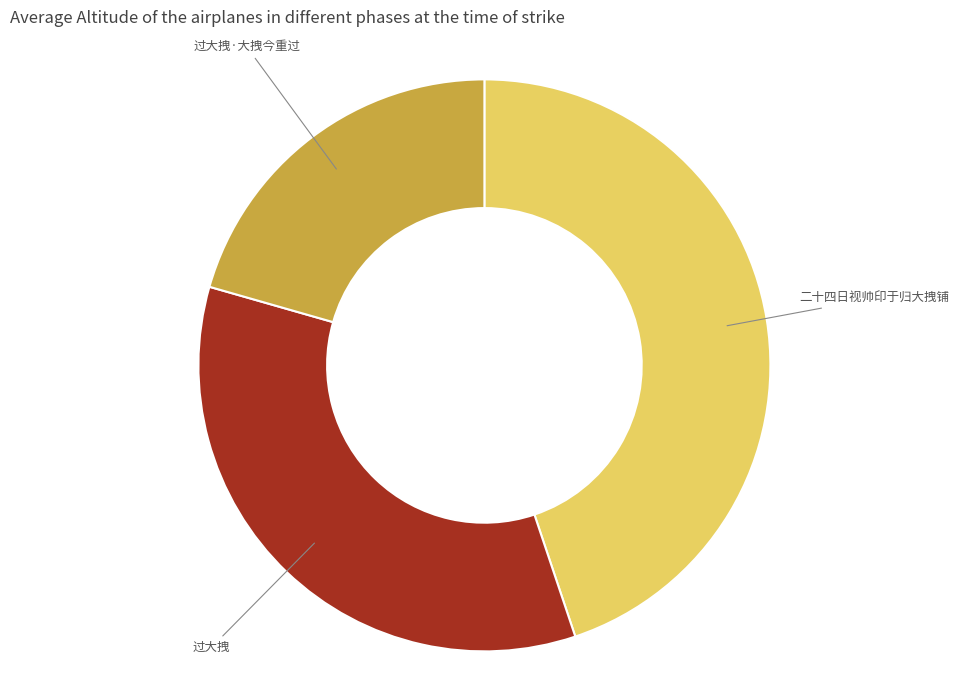

Is the sum of 二十四日视帅印于归大拽铺 and 过大拽 greater than half?

Yes